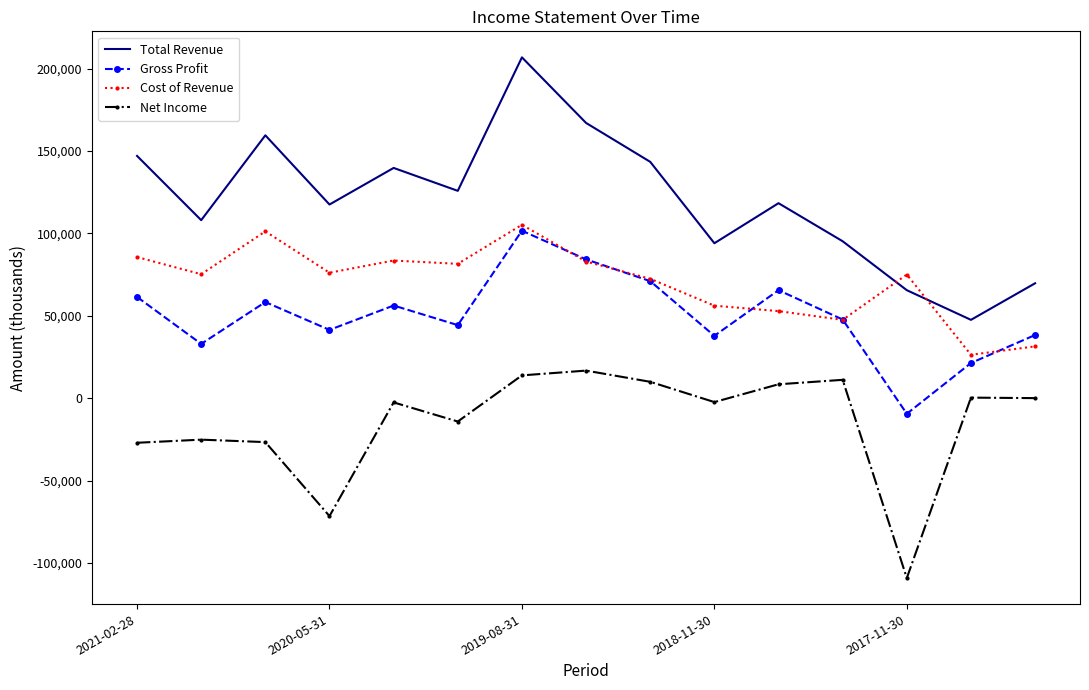

Rank the series by their maximum value, from highest to lowest.

Total Revenue, Cost of Revenue, Gross Profit, Net Income